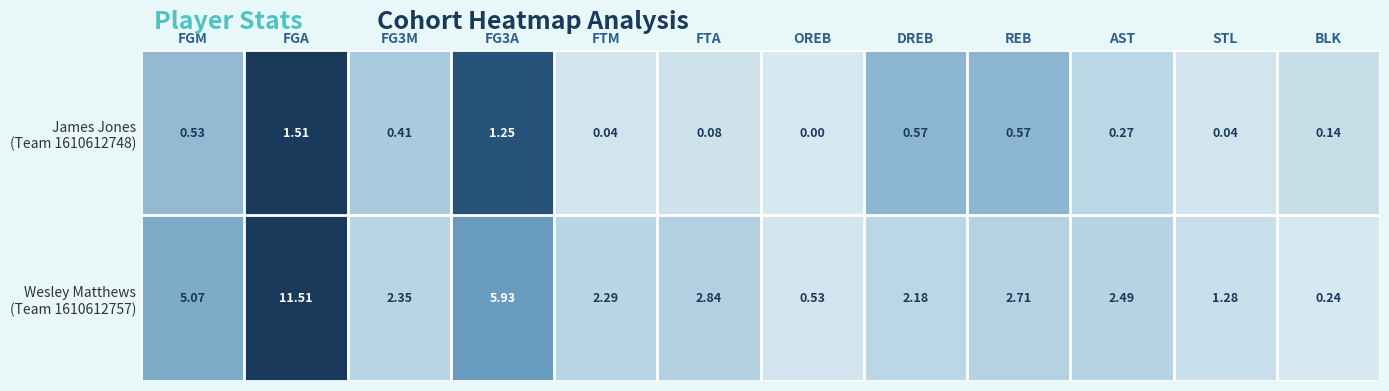

At how many categories does at least one series exceed 0?

12